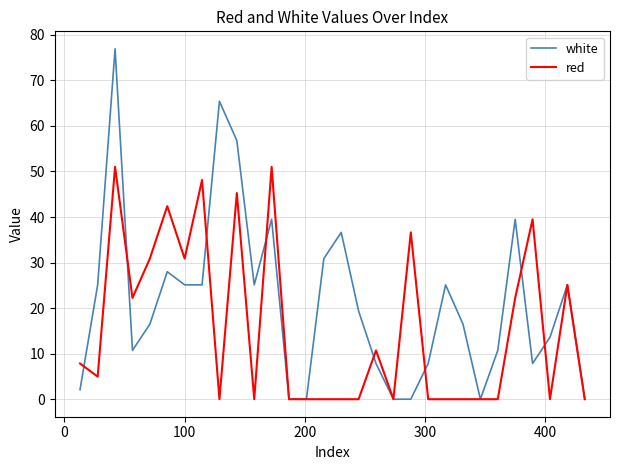

List the series in order of their peak value, highest first.

white, red